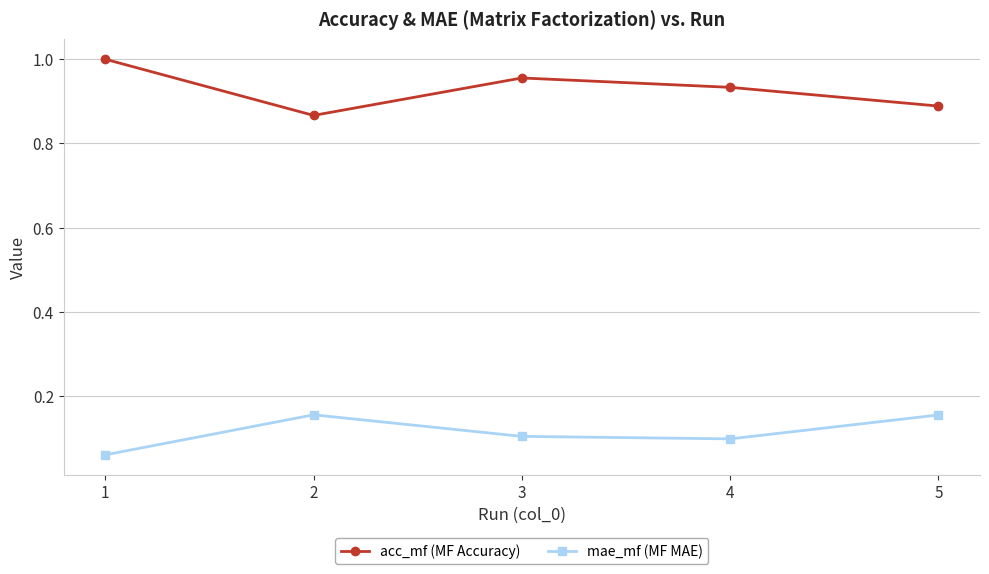

Is the value of mae_mf (MF MAE) at 1 greater than the value of acc_mf (MF Accuracy) at 3?

No